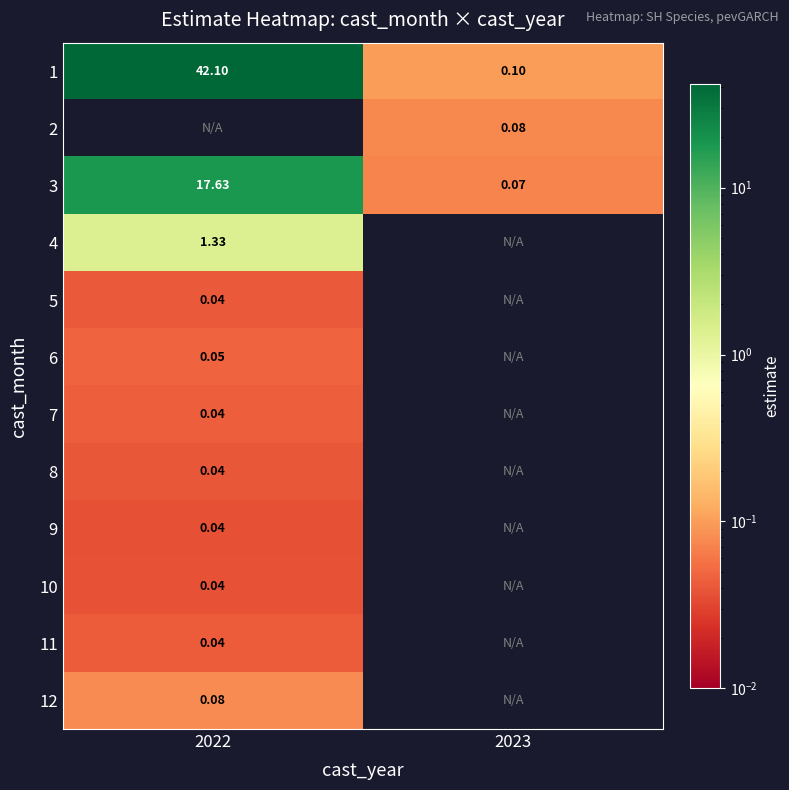

The value of 10 at 2022 is 0.0. True or false?

True